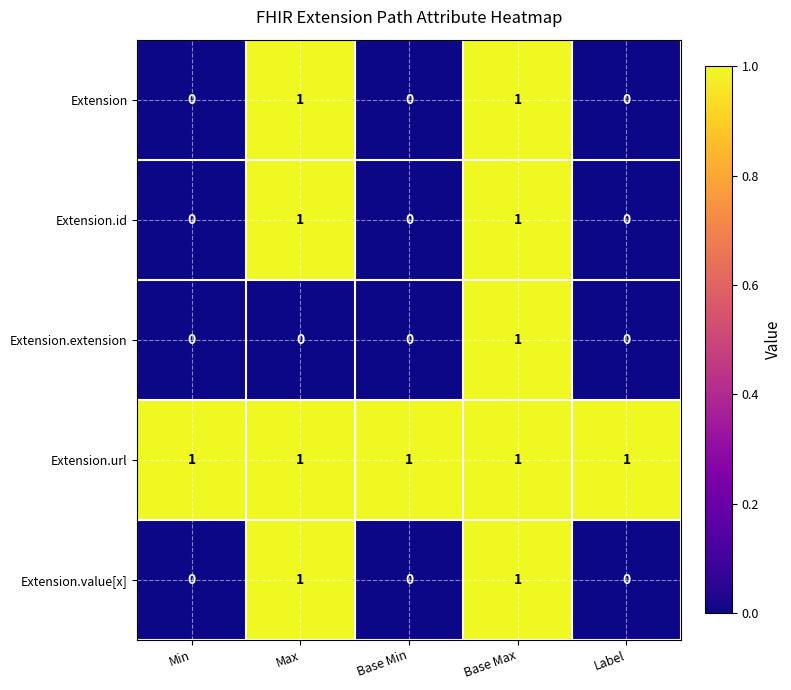

The Extension.value[x] series shows 1 at Max. True or false?

True